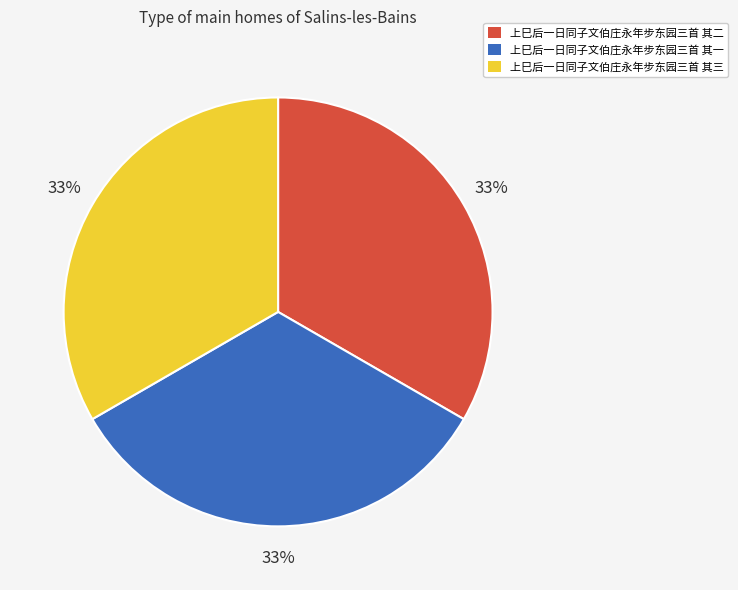

What is the ratio of the value at 上巳后一日同子文伯庄永年步东园三首 其二 to the value at 上巳后一日同子文伯庄永年步东园三首 其一?

1.0